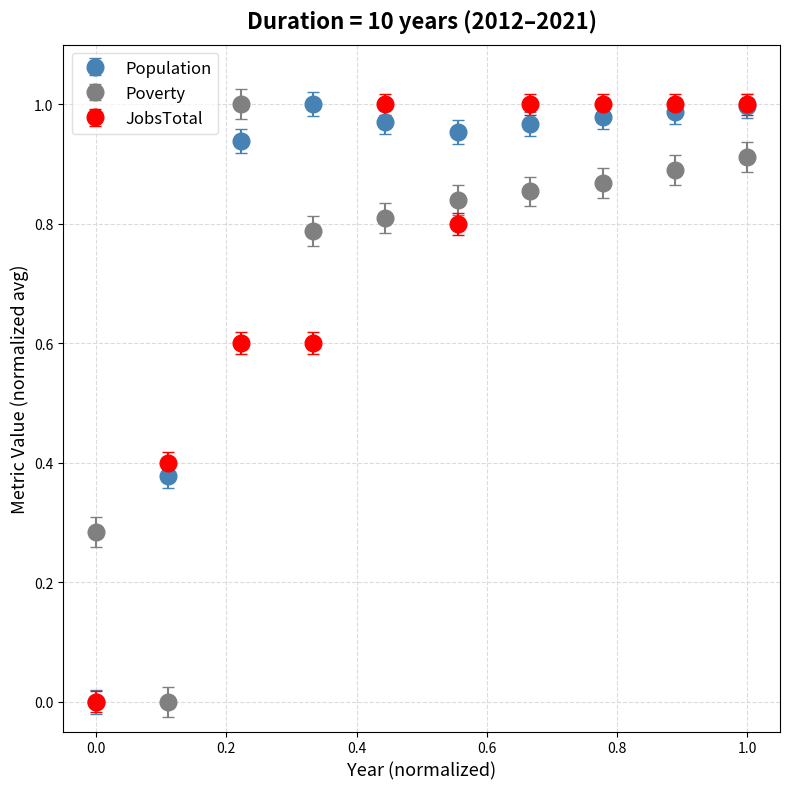

Which series has the largest total across all categories?

Population